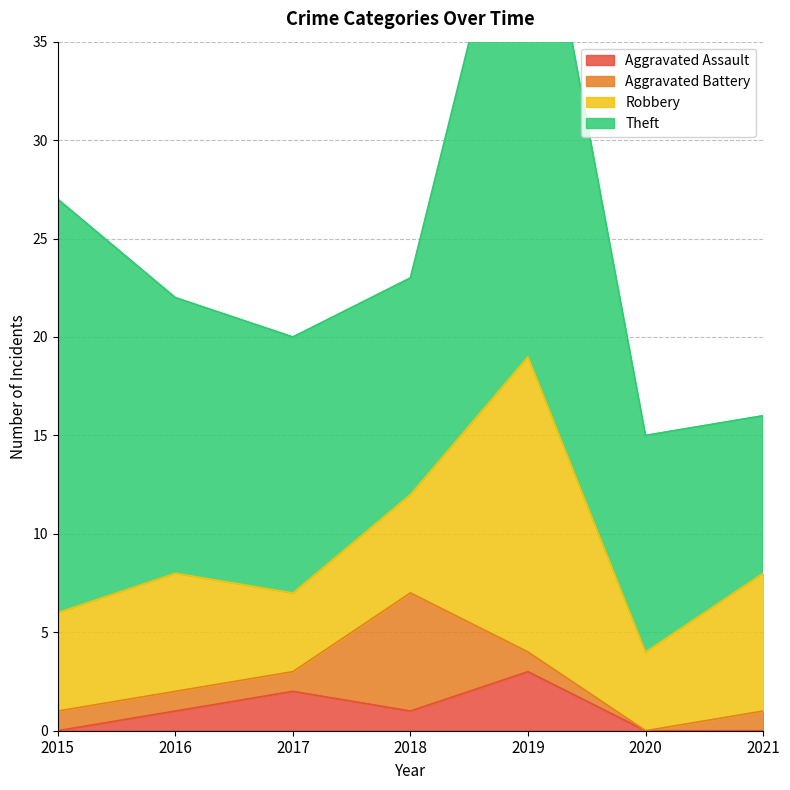

Reading left to right, extract all data points from this chart.

Aggravated Assault: 2015=0	2016=1	2017=2	2018=1	2019=3	2020=0	2021=0
Aggravated Battery: 2015=1	2016=1	2017=1	2018=6	2019=1	2020=0	2021=1
Robbery: 2015=5	2016=6	2017=4	2018=5	2019=15	2020=4	2021=7
Theft: 2015=21	2016=14	2017=13	2018=11	2019=28	2020=11	2021=8